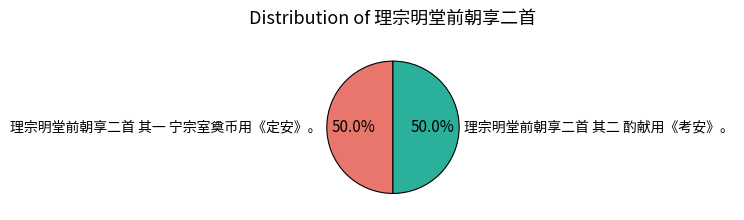

To the nearest percent, what percentage of the pie is 理宗明堂前朝享二首 其一 宁宗室奠币用《定安》。?

50%